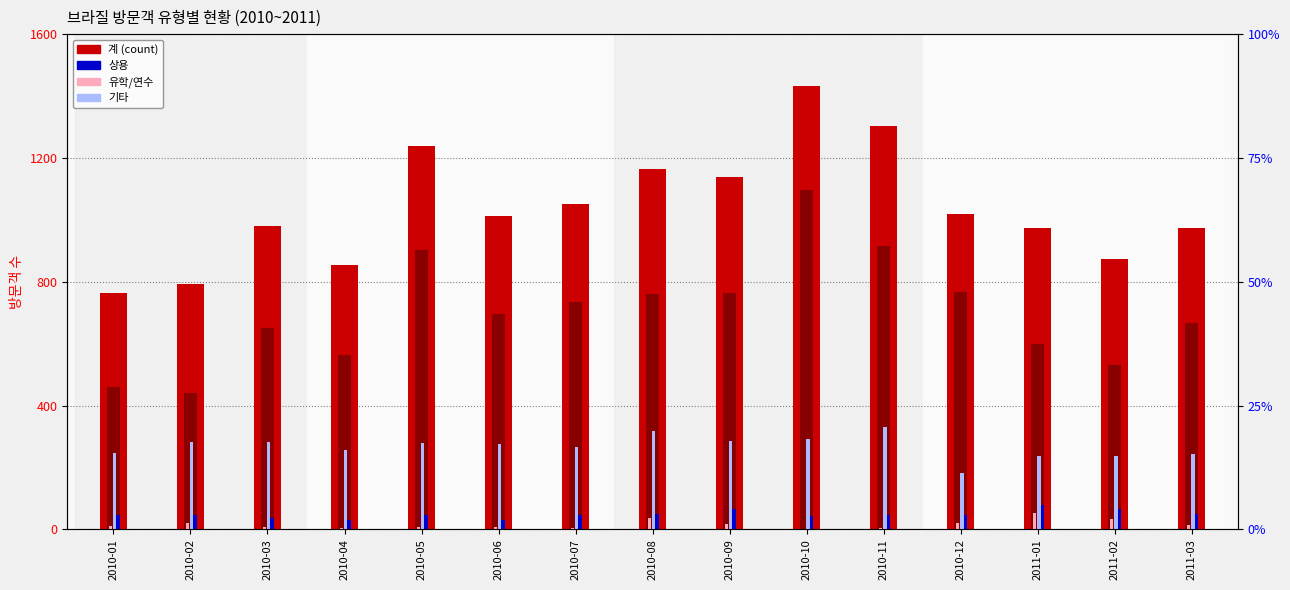

Which series has the largest total across all categories?

계 (count)